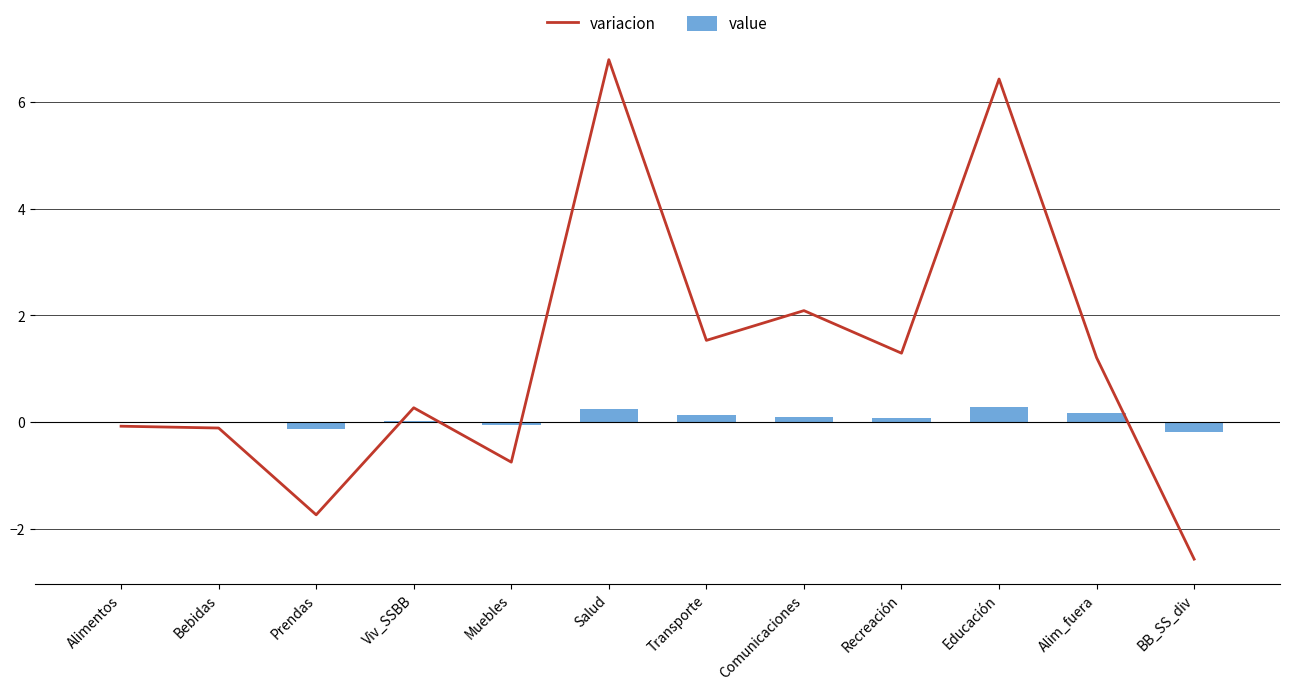

At Muebles, list the series in order from smallest to largest.

variacion, value